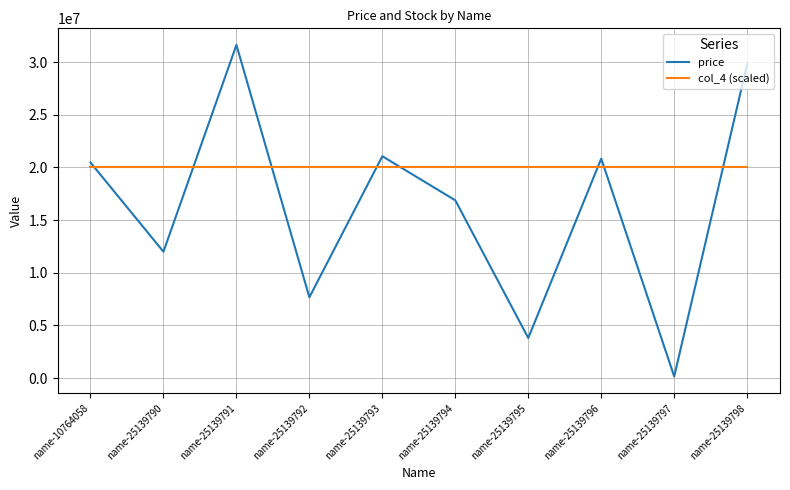

Between name-10764058 and name-25139798, which series saw the biggest shift?

price